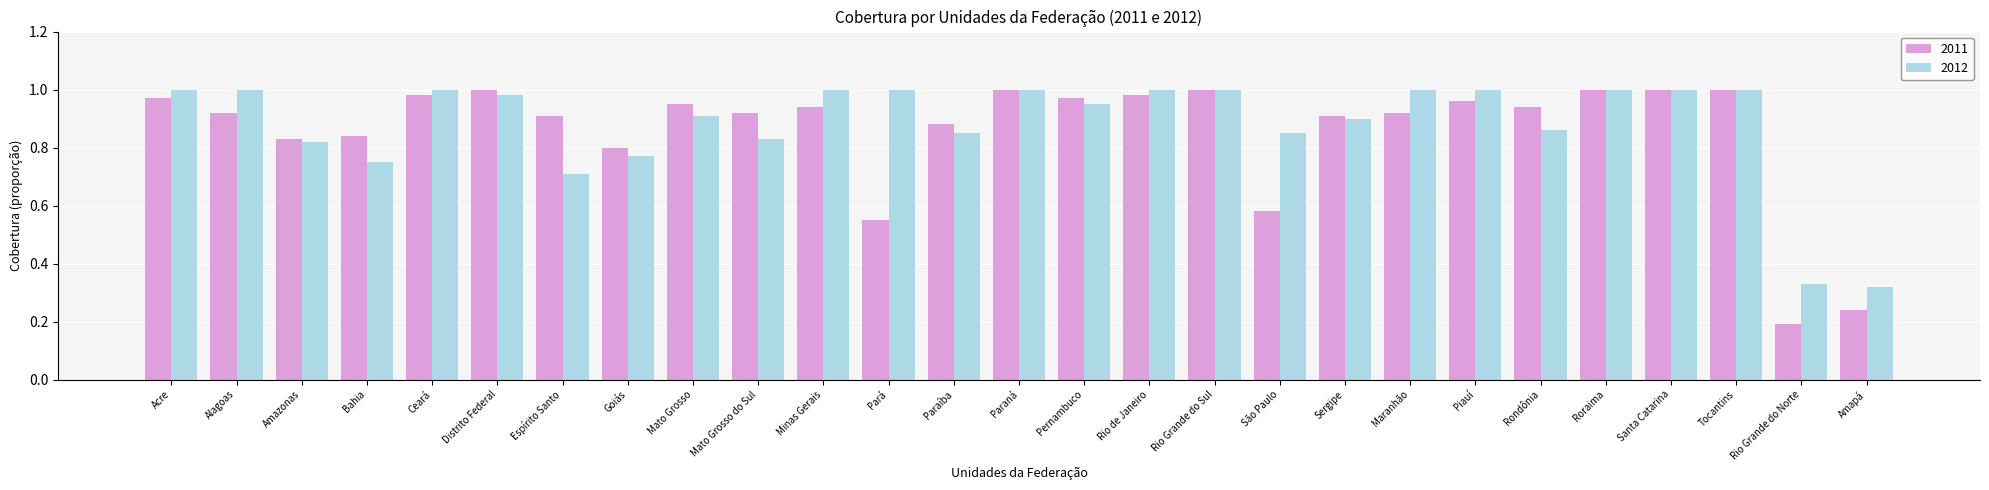

Which series has the largest range (max minus min)?

2011